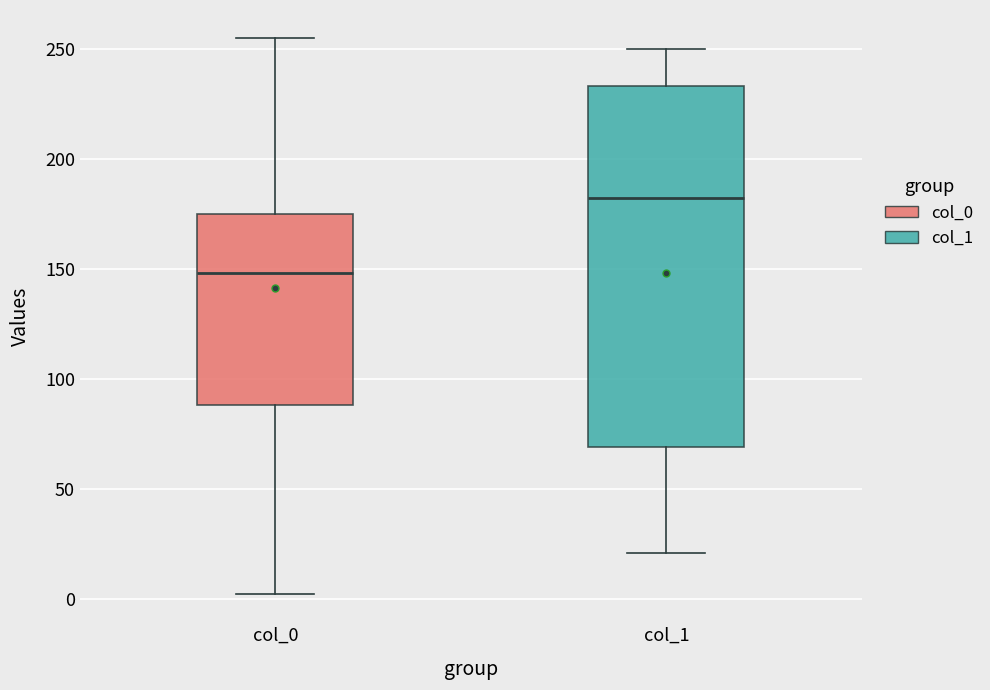

Where does the upper whisker of the box for col_1 end on the y-axis? The values are not printed on the chart, so give them approximately, as read against the axis.

250